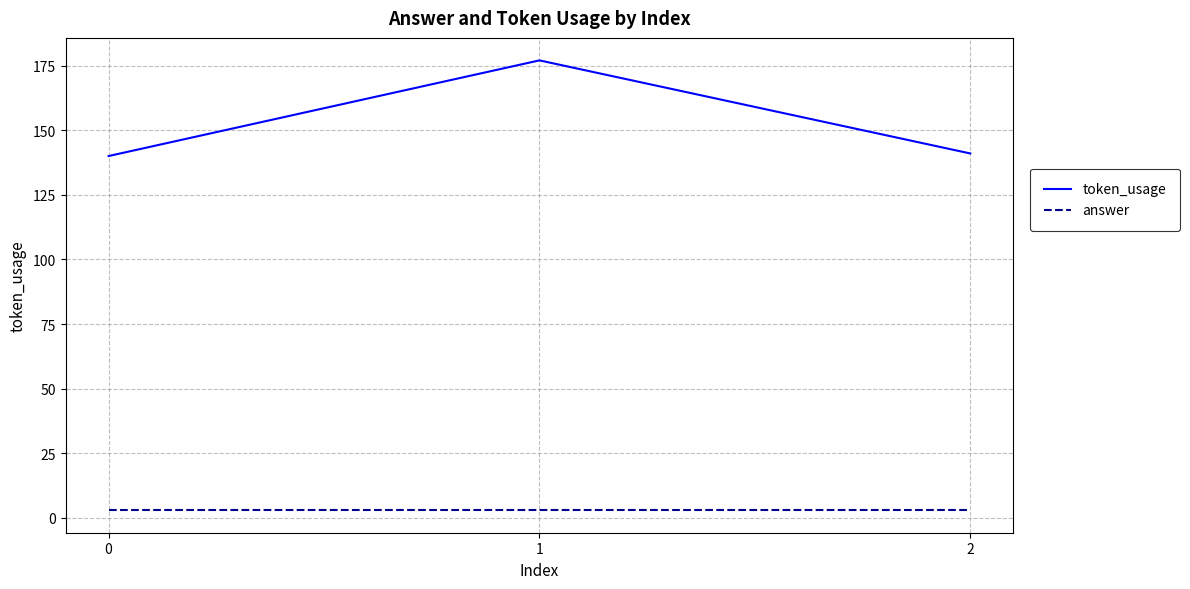

The value of answer at 0 is 3. True or false?

True